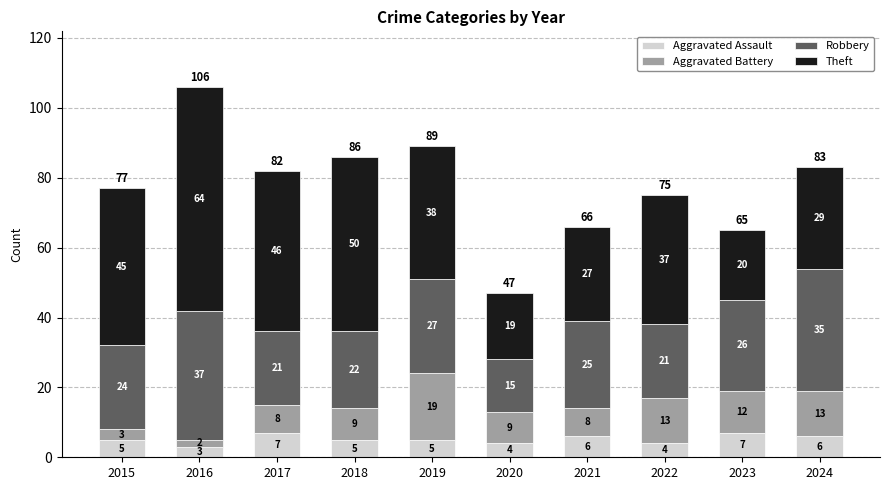

At which category is the sum across all series the highest?

2016